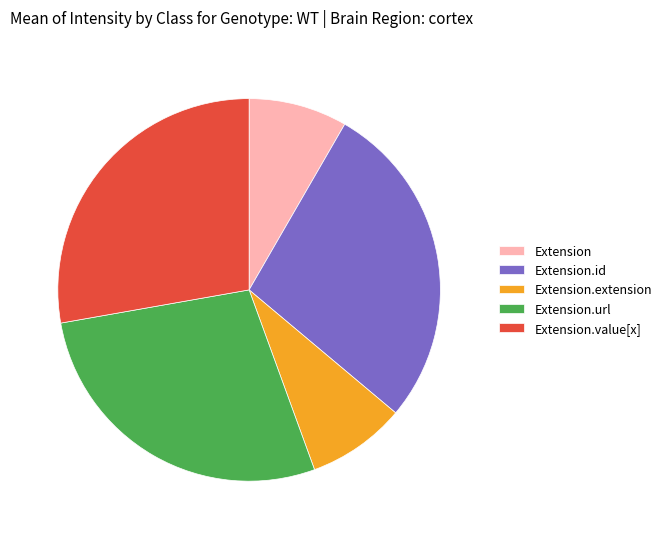

Do Extension.id and Extension.url together represent more than half of the pie?

Yes